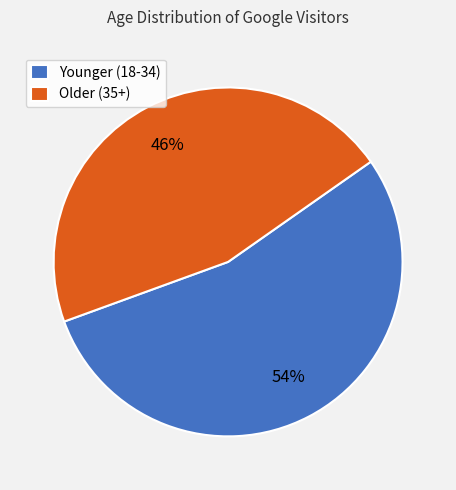

Does any single category account for the majority?

Yes